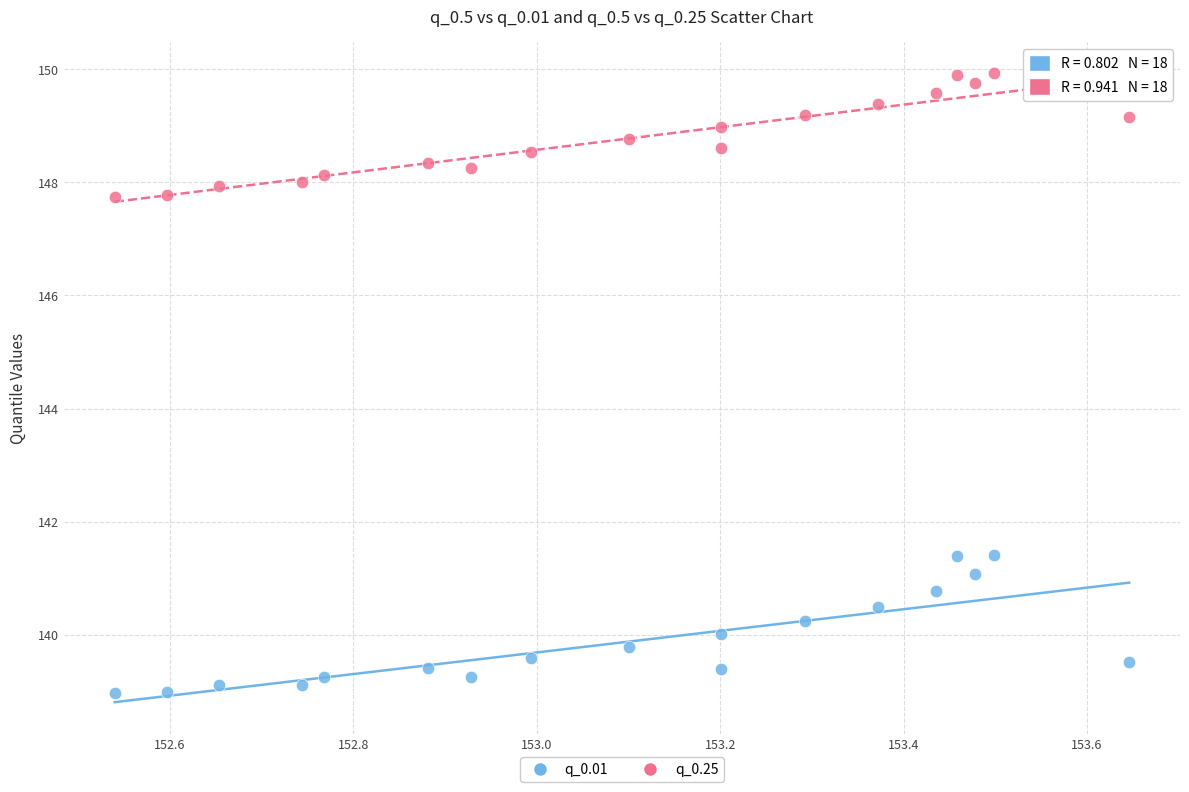

Which series reaches the minimum Y coordinate?

q_0.01